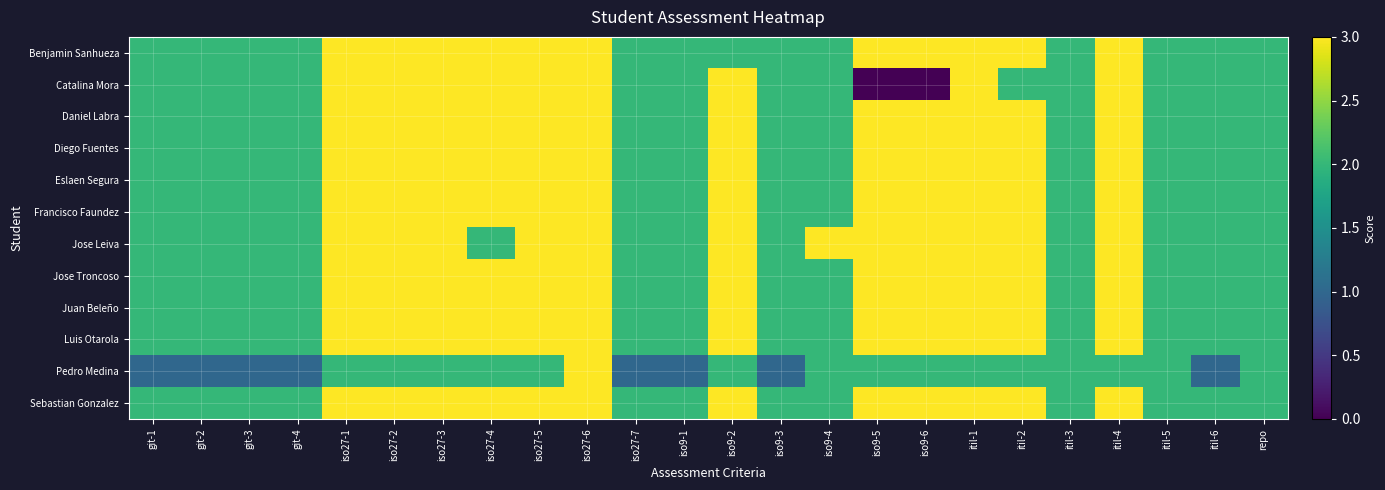

Reading left to right, transcribe all the data shown in this chart.

Benjamin Sanhueza: git-1=2	git-2=2	git-3=2	git-4=2	iso27-1=3	iso27-2=3	iso27-3=3	iso27-4=3	iso27-5=3	iso27-6=3	iso27-7=2	iso9-1=2	iso9-2=2	iso9-3=2	iso9-4=2	iso9-5=3	iso9-6=3	itil-1=3	itil-2=3	itil-3=2	itil-4=3	itil-5=2	itil-6=2	repo=2
Catalina Mora: git-1=2	git-2=2	git-3=2	git-4=2	iso27-1=3	iso27-2=3	iso27-3=3	iso27-4=3	iso27-5=3	iso27-6=3	iso27-7=2	iso9-1=2	iso9-2=3	iso9-3=2	iso9-4=2	iso9-5=0	iso9-6=0	itil-1=3	itil-2=2	itil-3=2	itil-4=3	itil-5=2	itil-6=2	repo=2
Daniel Labra: git-1=2	git-2=2	git-3=2	git-4=2	iso27-1=3	iso27-2=3	iso27-3=3	iso27-4=3	iso27-5=3	iso27-6=3	iso27-7=2	iso9-1=2	iso9-2=3	iso9-3=2	iso9-4=2	iso9-5=3	iso9-6=3	itil-1=3	itil-2=3	itil-3=2	itil-4=3	itil-5=2	itil-6=2	repo=2
Diego Fuentes: git-1=2	git-2=2	git-3=2	git-4=2	iso27-1=3	iso27-2=3	iso27-3=3	iso27-4=3	iso27-5=3	iso27-6=3	iso27-7=2	iso9-1=2	iso9-2=3	iso9-3=2	iso9-4=2	iso9-5=3	iso9-6=3	itil-1=3	itil-2=3	itil-3=2	itil-4=3	itil-5=2	itil-6=2	repo=2
Eslaen Segura: git-1=2	git-2=2	git-3=2	git-4=2	iso27-1=3	iso27-2=3	iso27-3=3	iso27-4=3	iso27-5=3	iso27-6=3	iso27-7=2	iso9-1=2	iso9-2=3	iso9-3=2	iso9-4=2	iso9-5=3	iso9-6=3	itil-1=3	itil-2=3	itil-3=2	itil-4=3	itil-5=2	itil-6=2	repo=2
Francisco Faundez: git-1=2	git-2=2	git-3=2	git-4=2	iso27-1=3	iso27-2=3	iso27-3=3	iso27-4=3	iso27-5=3	iso27-6=3	iso27-7=2	iso9-1=2	iso9-2=3	iso9-3=2	iso9-4=2	iso9-5=3	iso9-6=3	itil-1=3	itil-2=3	itil-3=2	itil-4=3	itil-5=2	itil-6=2	repo=2
Jose Leiva: git-1=2	git-2=2	git-3=2	git-4=2	iso27-1=3	iso27-2=3	iso27-3=3	iso27-4=2	iso27-5=3	iso27-6=3	iso27-7=2	iso9-1=2	iso9-2=3	iso9-3=2	iso9-4=3	iso9-5=3	iso9-6=3	itil-1=3	itil-2=3	itil-3=2	itil-4=3	itil-5=2	itil-6=2	repo=2
Jose Troncoso: git-1=2	git-2=2	git-3=2	git-4=2	iso27-1=3	iso27-2=3	iso27-3=3	iso27-4=3	iso27-5=3	iso27-6=3	iso27-7=2	iso9-1=2	iso9-2=3	iso9-3=2	iso9-4=2	iso9-5=3	iso9-6=3	itil-1=3	itil-2=3	itil-3=2	itil-4=3	itil-5=2	itil-6=2	repo=2
Juan Beleño: git-1=2	git-2=2	git-3=2	git-4=2	iso27-1=3	iso27-2=3	iso27-3=3	iso27-4=3	iso27-5=3	iso27-6=3	iso27-7=2	iso9-1=2	iso9-2=3	iso9-3=2	iso9-4=2	iso9-5=3	iso9-6=3	itil-1=3	itil-2=3	itil-3=2	itil-4=3	itil-5=2	itil-6=2	repo=2
Luis Otarola: git-1=2	git-2=2	git-3=2	git-4=2	iso27-1=3	iso27-2=3	iso27-3=3	iso27-4=3	iso27-5=3	iso27-6=3	iso27-7=2	iso9-1=2	iso9-2=3	iso9-3=2	iso9-4=2	iso9-5=3	iso9-6=3	itil-1=3	itil-2=3	itil-3=2	itil-4=3	itil-5=2	itil-6=2	repo=2
Pedro Medina: git-1=1	git-2=1	git-3=1	git-4=1	iso27-1=2	iso27-2=2	iso27-3=2	iso27-4=2	iso27-5=2	iso27-6=3	iso27-7=1	iso9-1=1	iso9-2=2	iso9-3=1	iso9-4=2	iso9-5=2	iso9-6=2	itil-1=2	itil-2=2	itil-3=2	itil-4=2	itil-5=2	itil-6=1	repo=2
Sebastian Gonzalez: git-1=2	git-2=2	git-3=2	git-4=2	iso27-1=3	iso27-2=3	iso27-3=3	iso27-4=3	iso27-5=3	iso27-6=3	iso27-7=2	iso9-1=2	iso9-2=3	iso9-3=2	iso9-4=2	iso9-5=3	iso9-6=3	itil-1=3	itil-2=3	itil-3=2	itil-4=3	itil-5=2	itil-6=2	repo=2